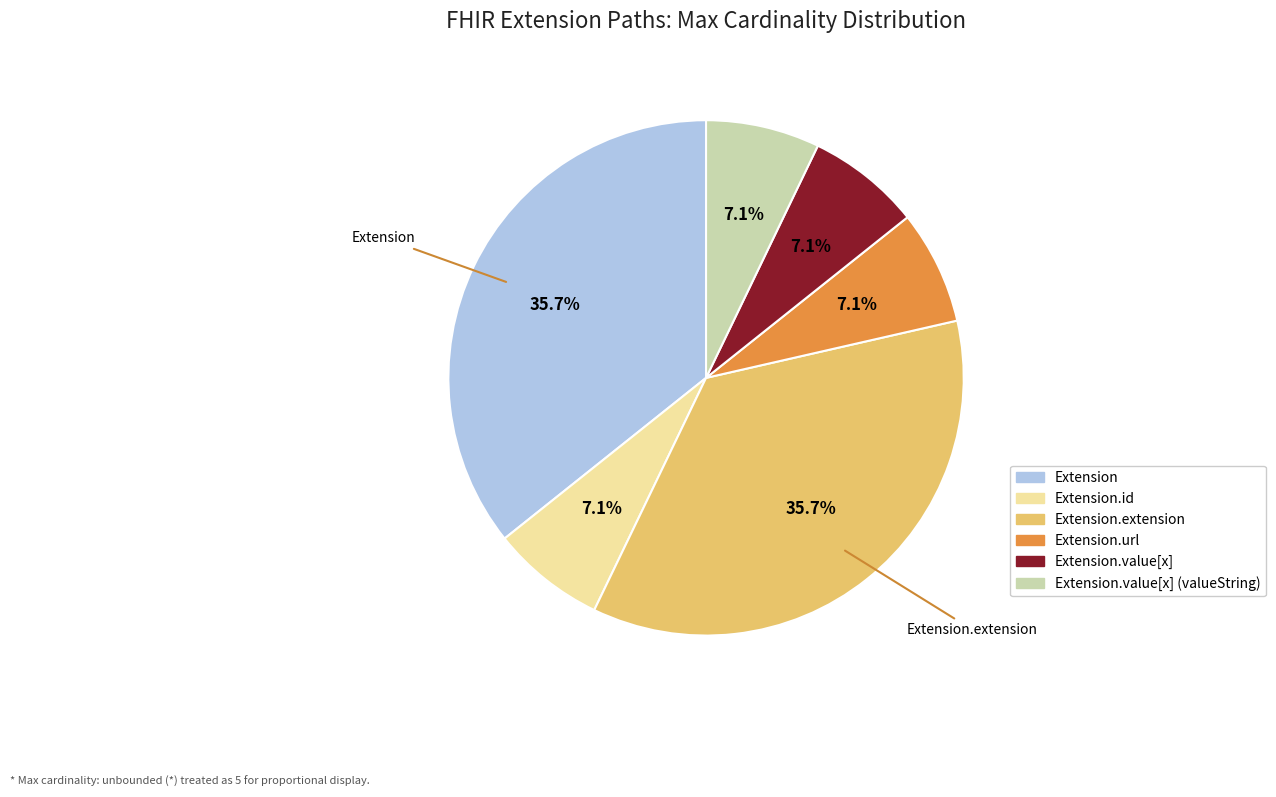

Is there any slice that represents more than half of the pie?

No